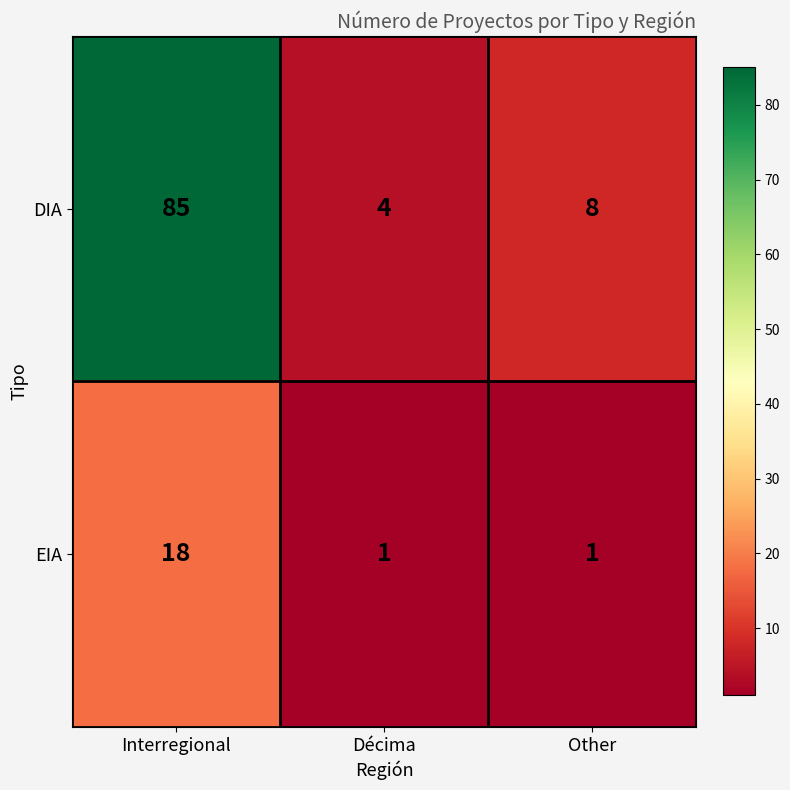

Reading left to right, transcribe all the data shown in this chart.

DIA: 85	4	8
EIA: 18	1	1